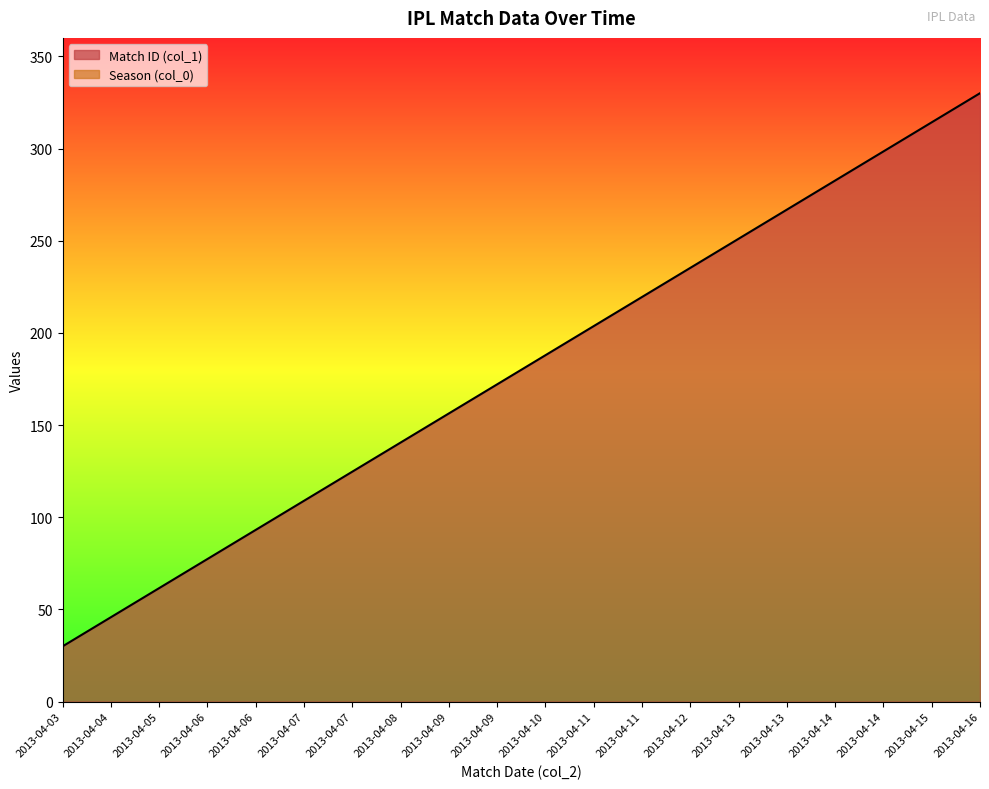

Rank the categories by value from highest to lowest.

2013-04-16, 2013-04-15, 2013-04-14, 2013-04-14, 2013-04-13, 2013-04-13, 2013-04-12, 2013-04-11, 2013-04-11, 2013-04-10, 2013-04-09, 2013-04-09, 2013-04-08, 2013-04-07, 2013-04-07, 2013-04-06, 2013-04-06, 2013-04-05, 2013-04-04, 2013-04-03